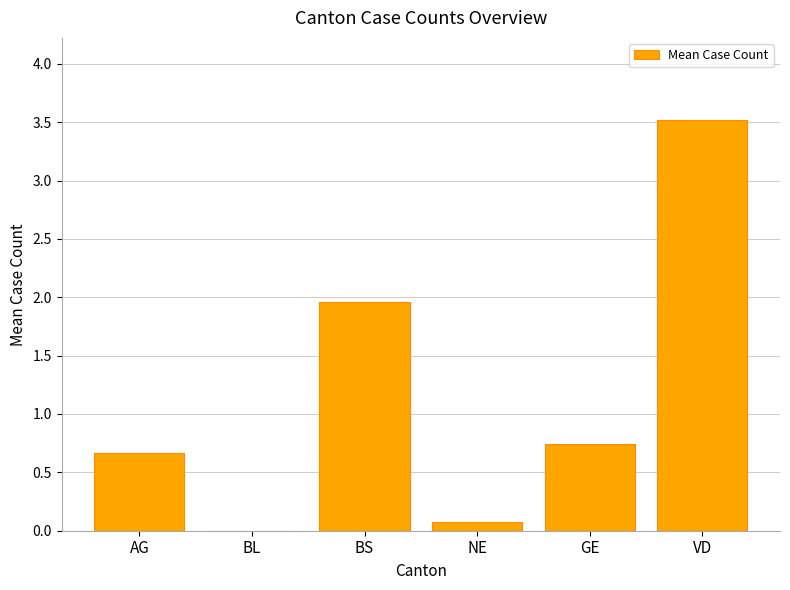

How many series are shown in this chart?

1